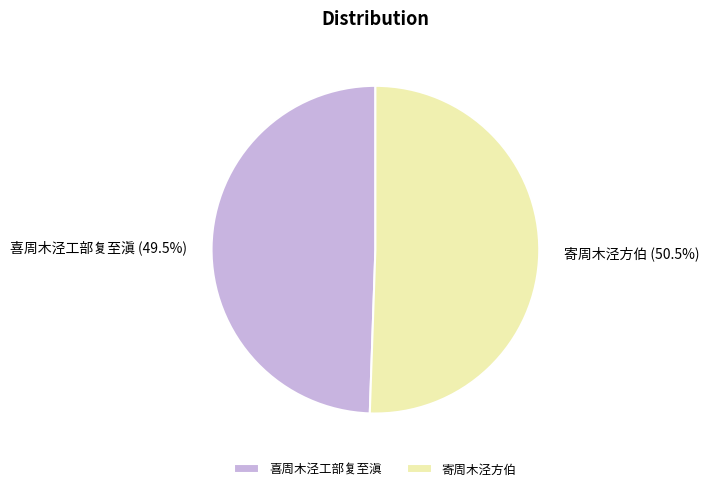

To the nearest percent, what is the average slice percentage?

50%